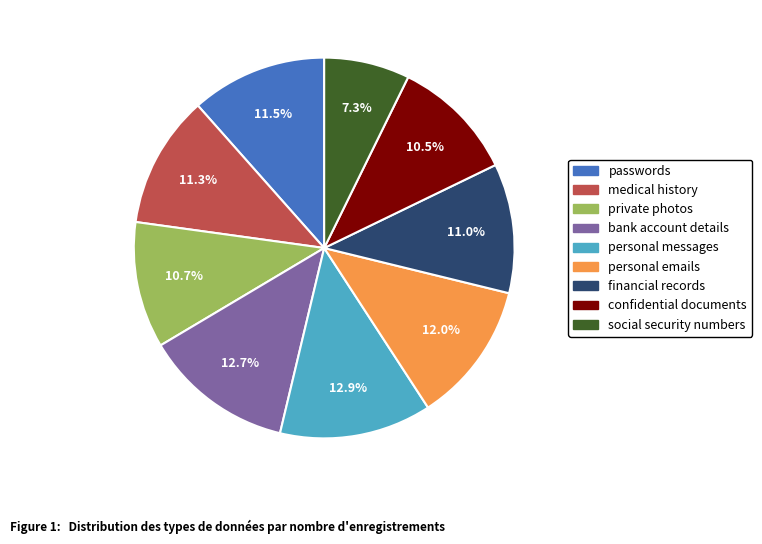

To the nearest percent, what is the average slice percentage?

11%